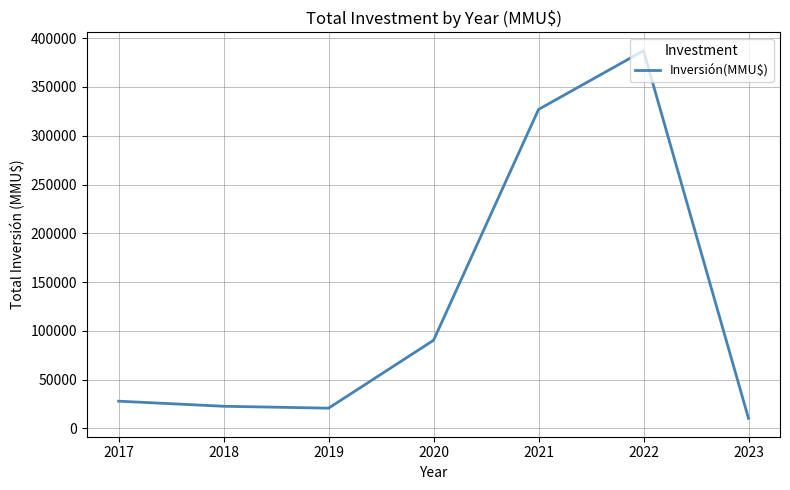

What is the change in value from 2017 to 2022?

+359393